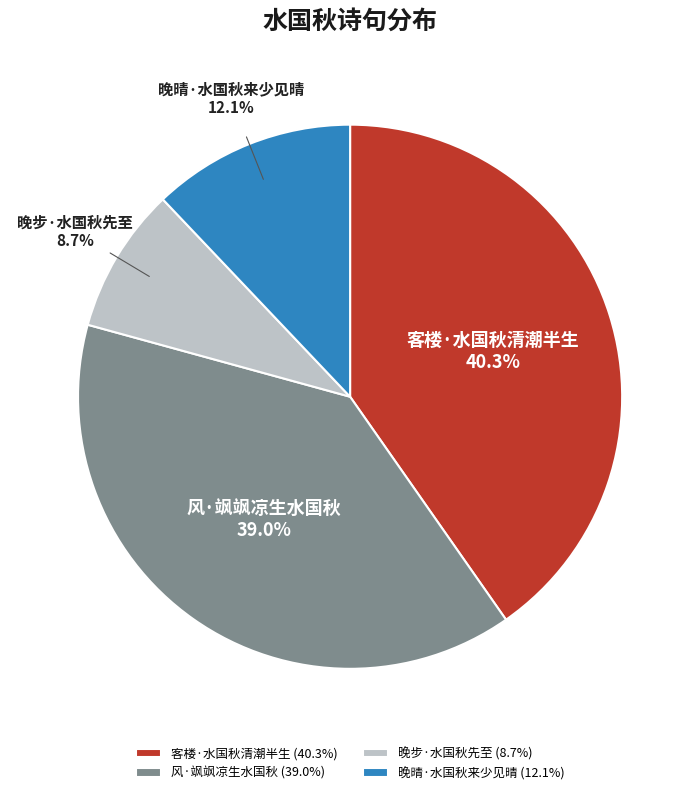

Count the number of slices in the pie.

4